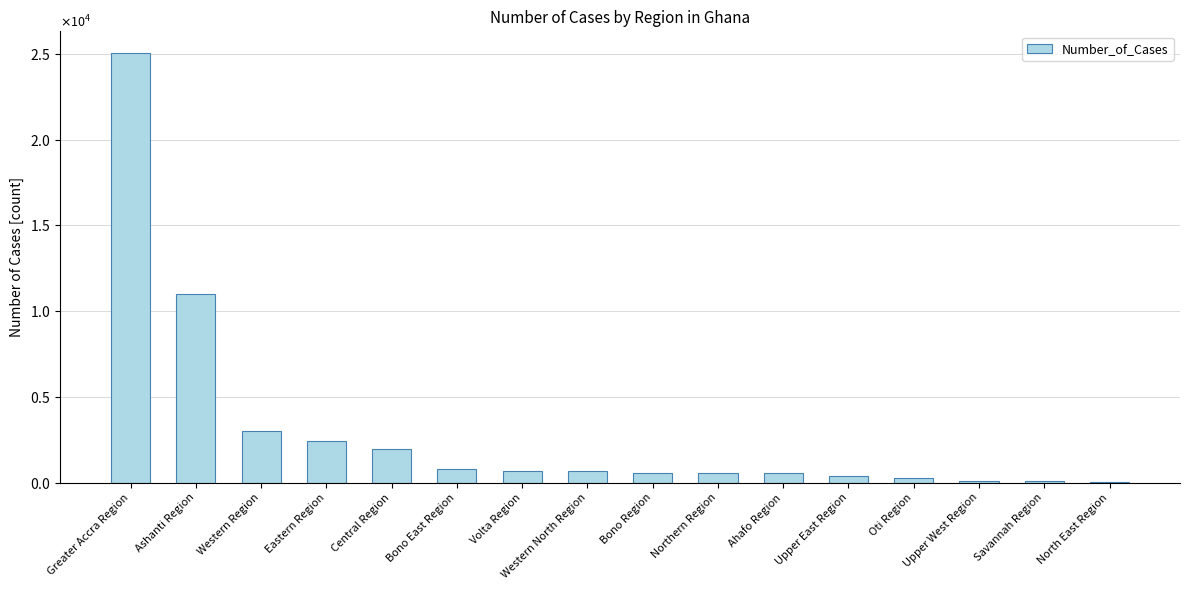

Does the chart contain stacked bars?

No